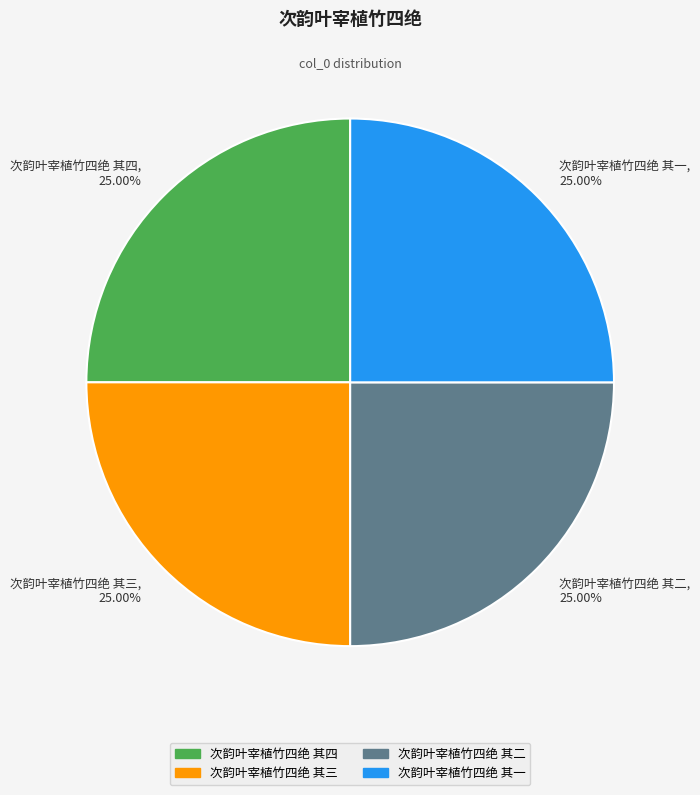

What is the ratio of the value at 次韵叶宰植竹四绝 其四, 25.00% to the value at 次韵叶宰植竹四绝 其一, 25.00%?

1.0